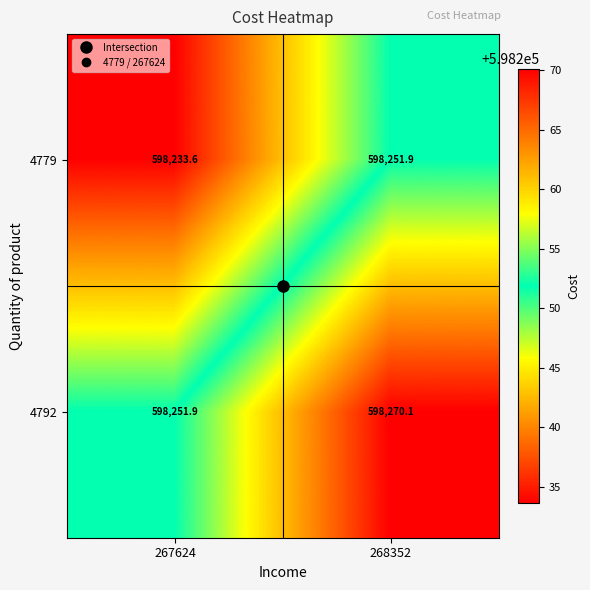

Is it true that 4792 equals 1075325.5 at 267624?

False